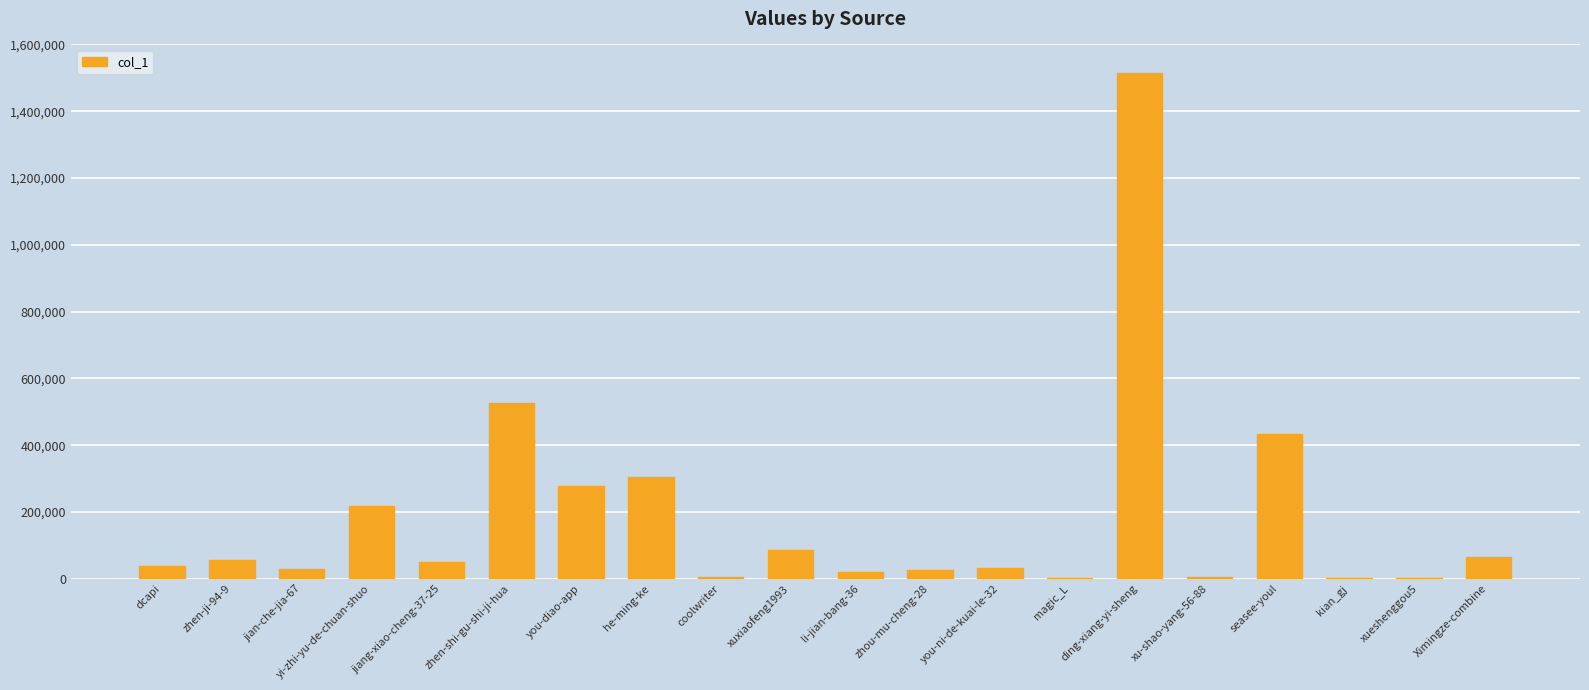

What is the sum of all values?

3696399